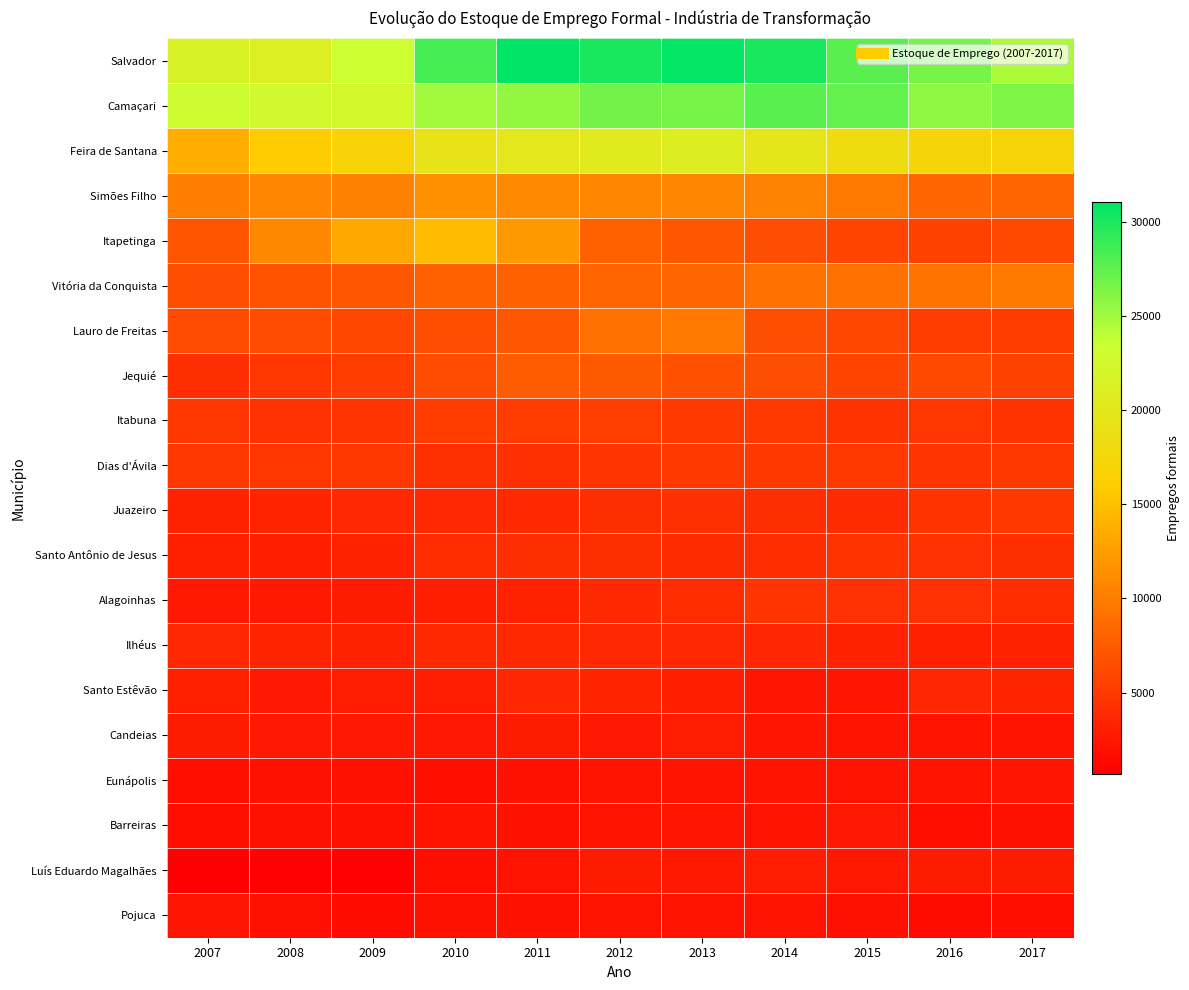

Rank the series at 2013 from lowest to highest value.

Pojuca, Eunápolis, Barreiras, Luís Eduardo Magalhães, Candeias, Santo Estêvão, Ilhéus, Santo Antônio de Jesus, Alagoinhas, Juazeiro, Dias d'Ávila, Itabuna, Jequié, Itapetinga, Vitória da Conquista, Lauro de Freitas, Simões Filho, Feira de Santana, Camaçari, Salvador